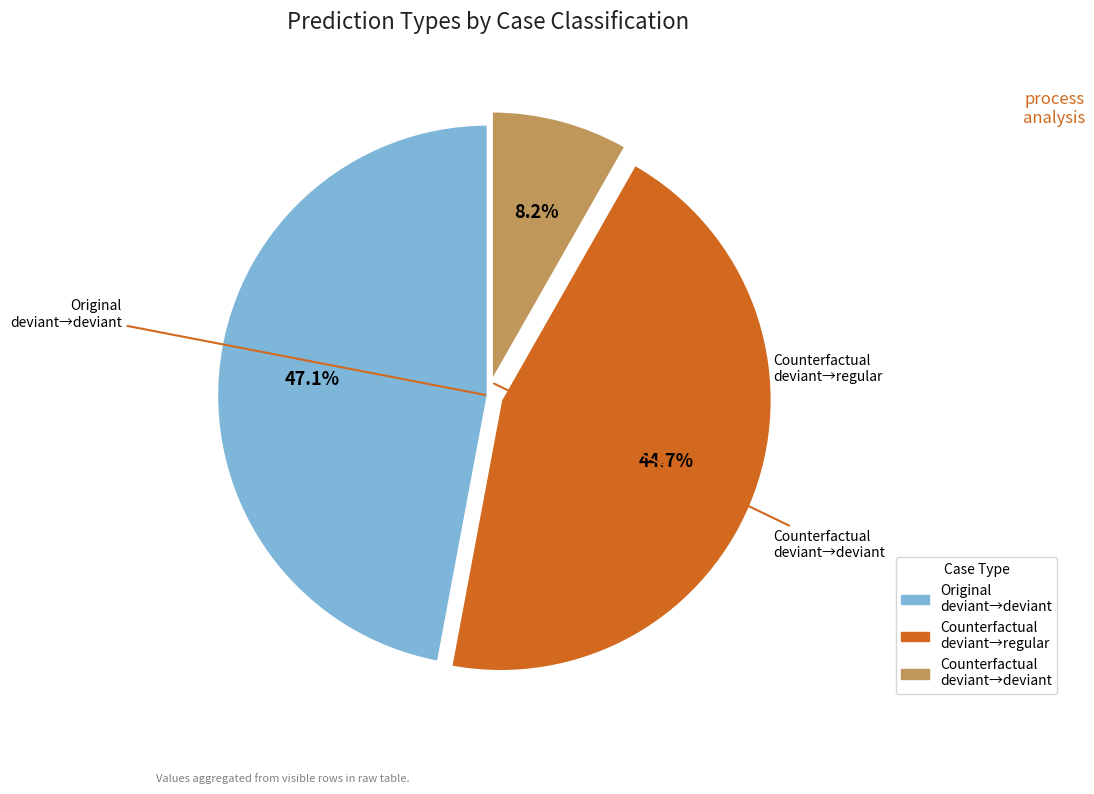

Count the number of slices in the pie.

3